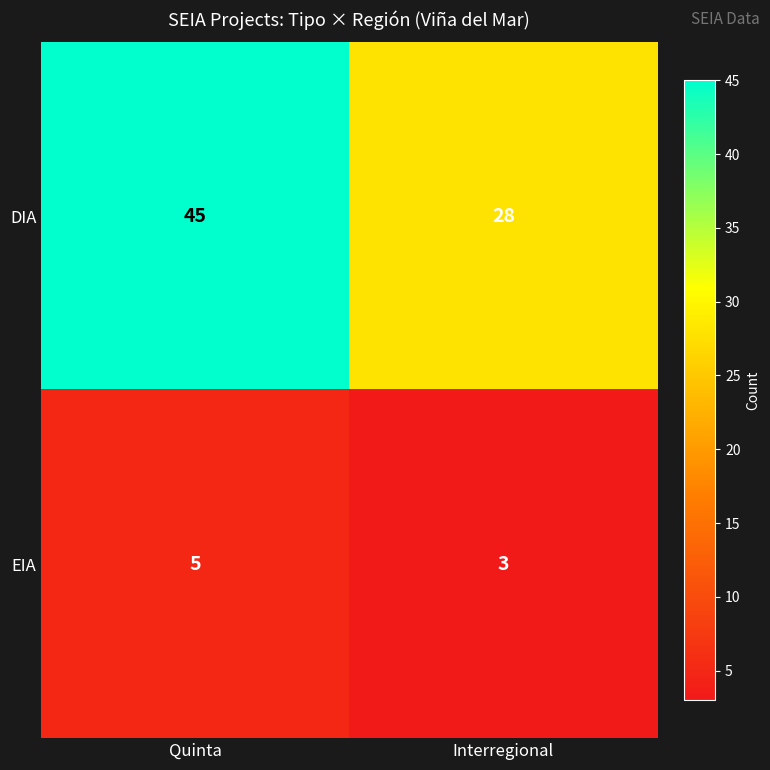

At which label does EIA reach its peak?

Quinta